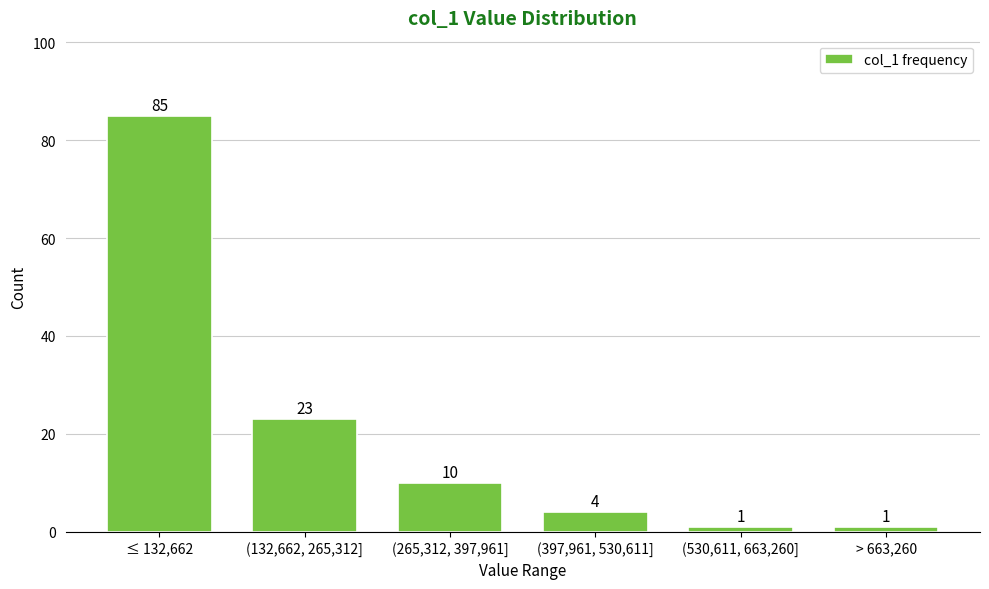

Reading left to right, what are all the values shown in this chart?

≤ 132,662=85	(132,662, 265,312]=23	(265,312, 397,961]=10	(397,961, 530,611]=4	(530,611, 663,260]=1	> 663,260=1